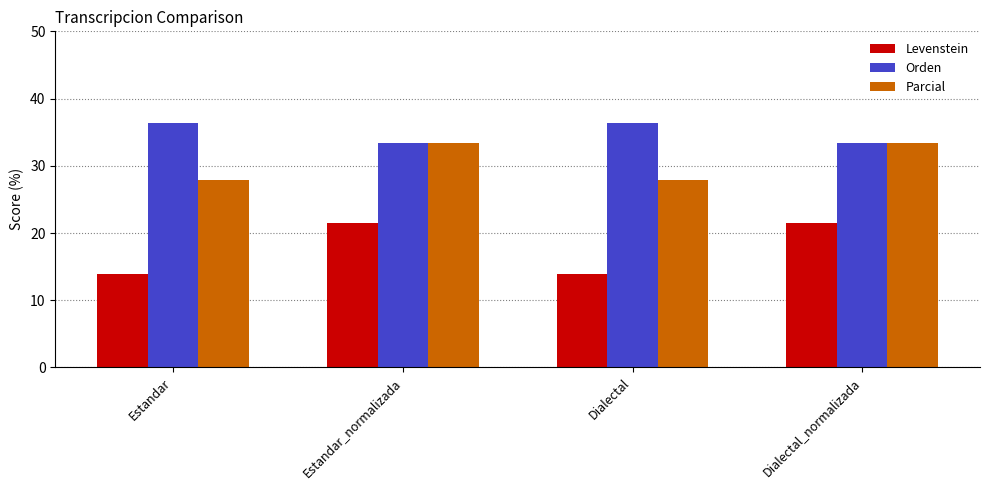

Count the number of categories in the chart.

4